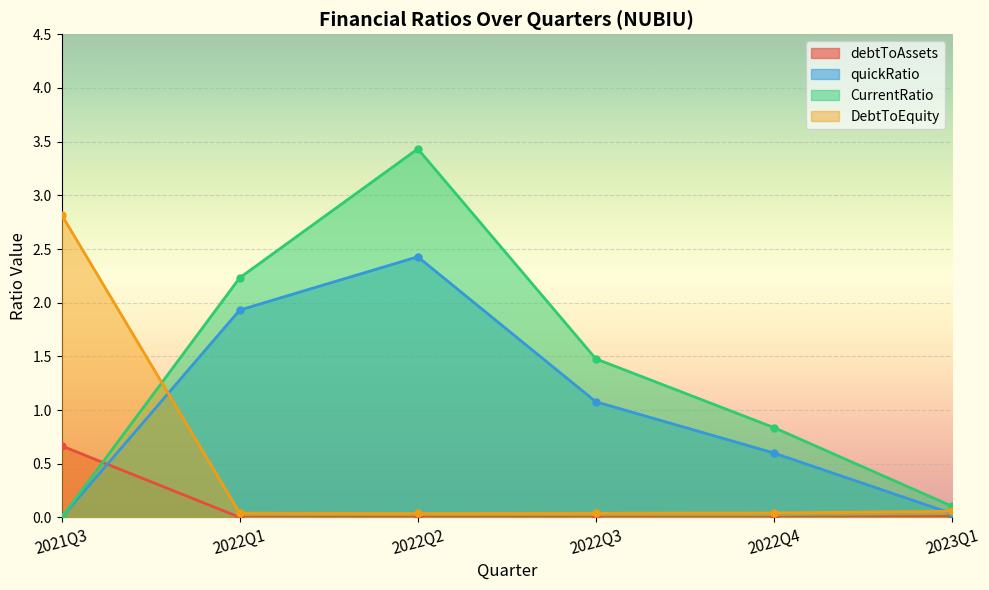

True or false: DebtToEquity and quickRatio intersect in this chart.

True